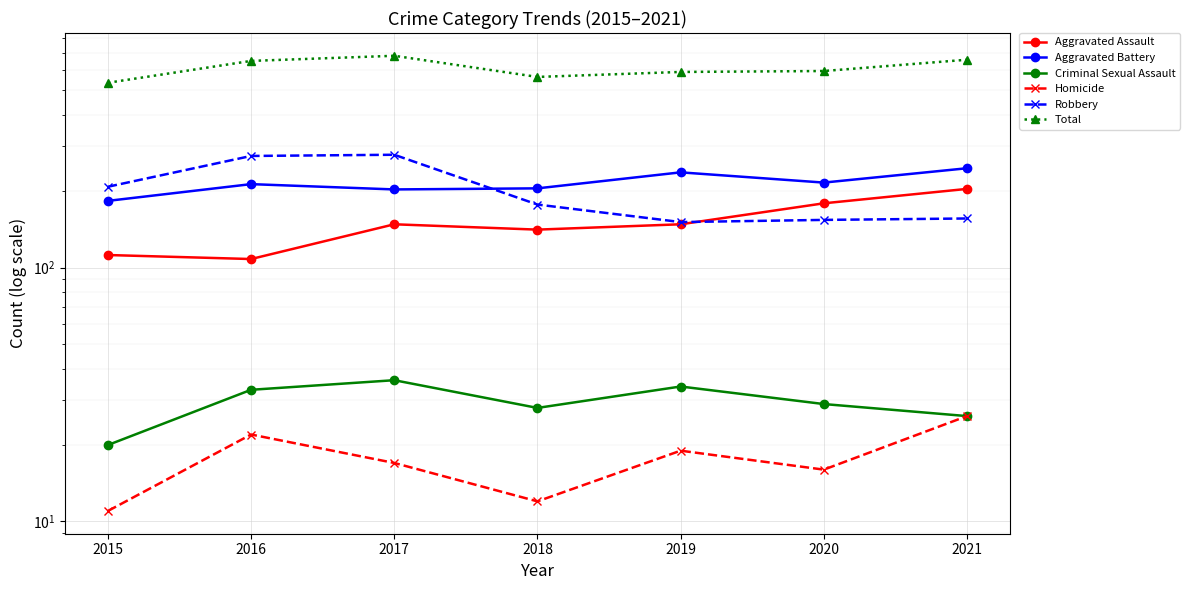

At which label does Aggravated Battery first exceed 213?

2019